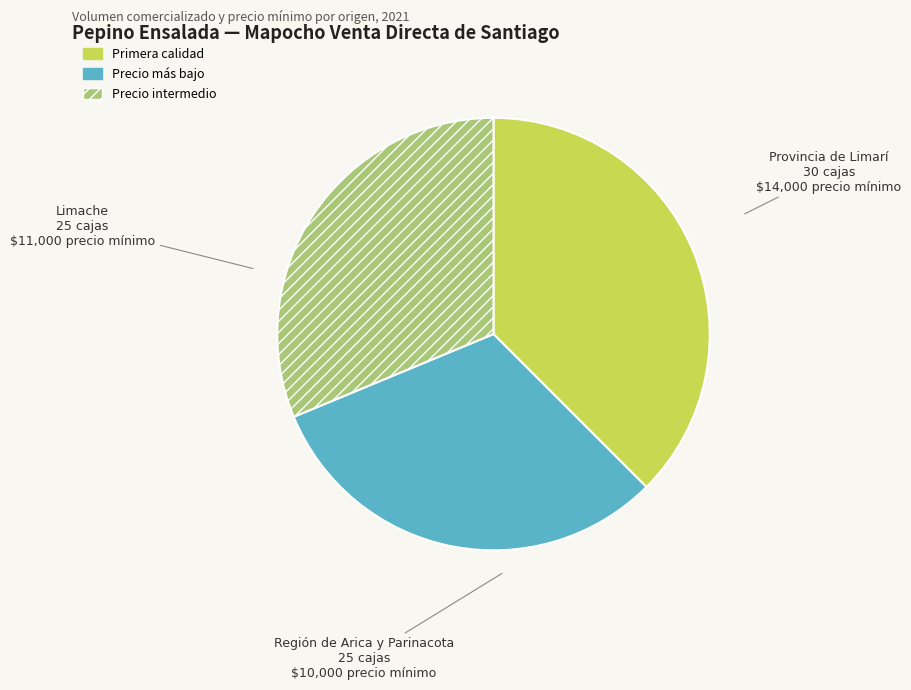

Does any single category account for the majority?

No